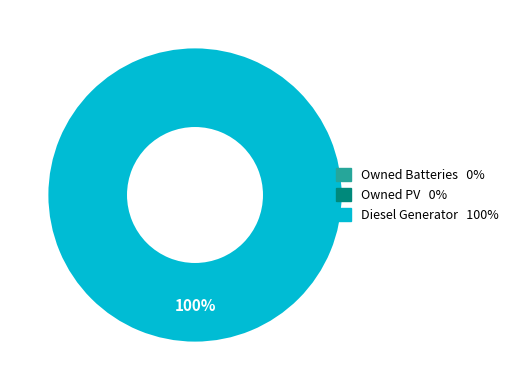

Does any single category account for the majority?

Yes